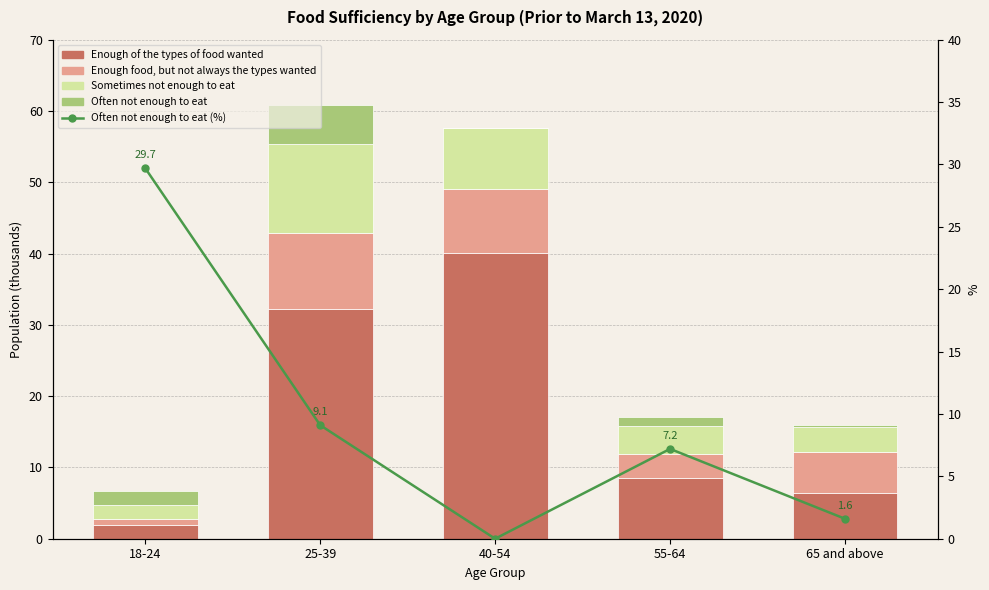

True or false: Often not enough to eat has a value of 0.0 at 40-54.

True